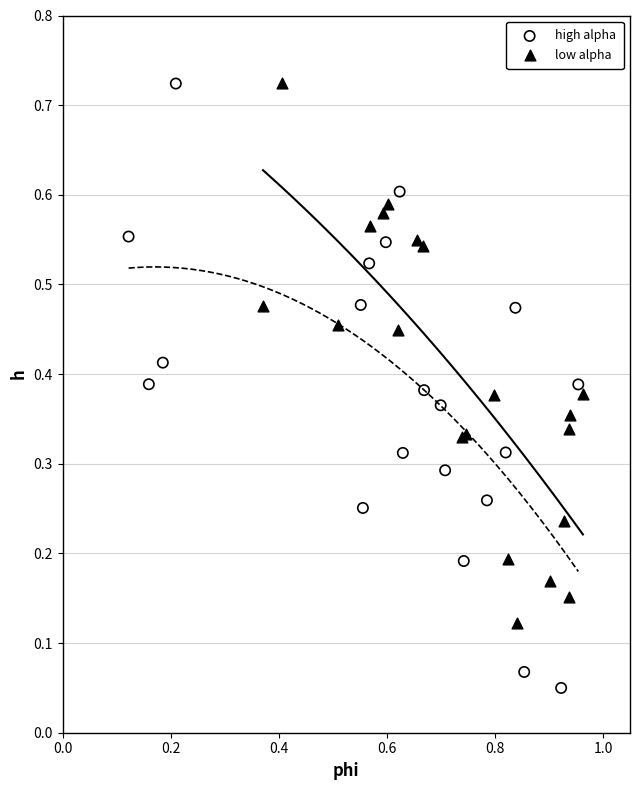

Which series has the largest Y range (max minus min)?

high alpha